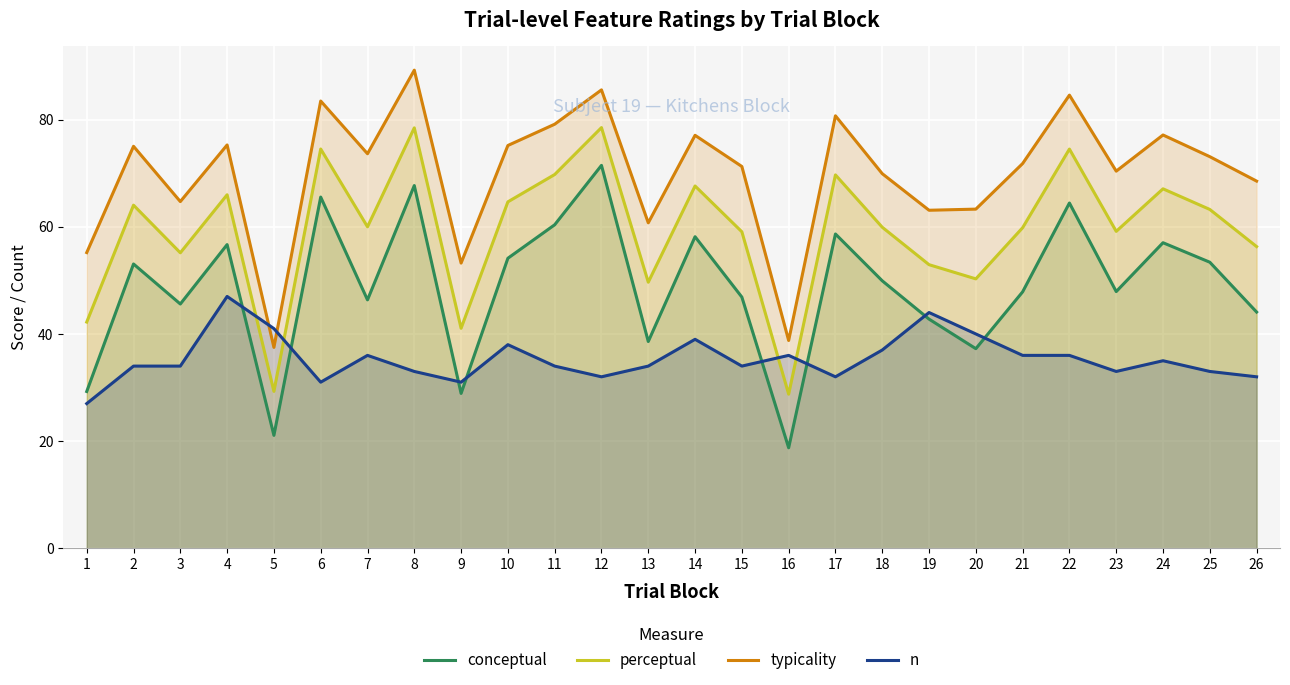

The perceptual series shows 112.0 at 25. True or false?

False